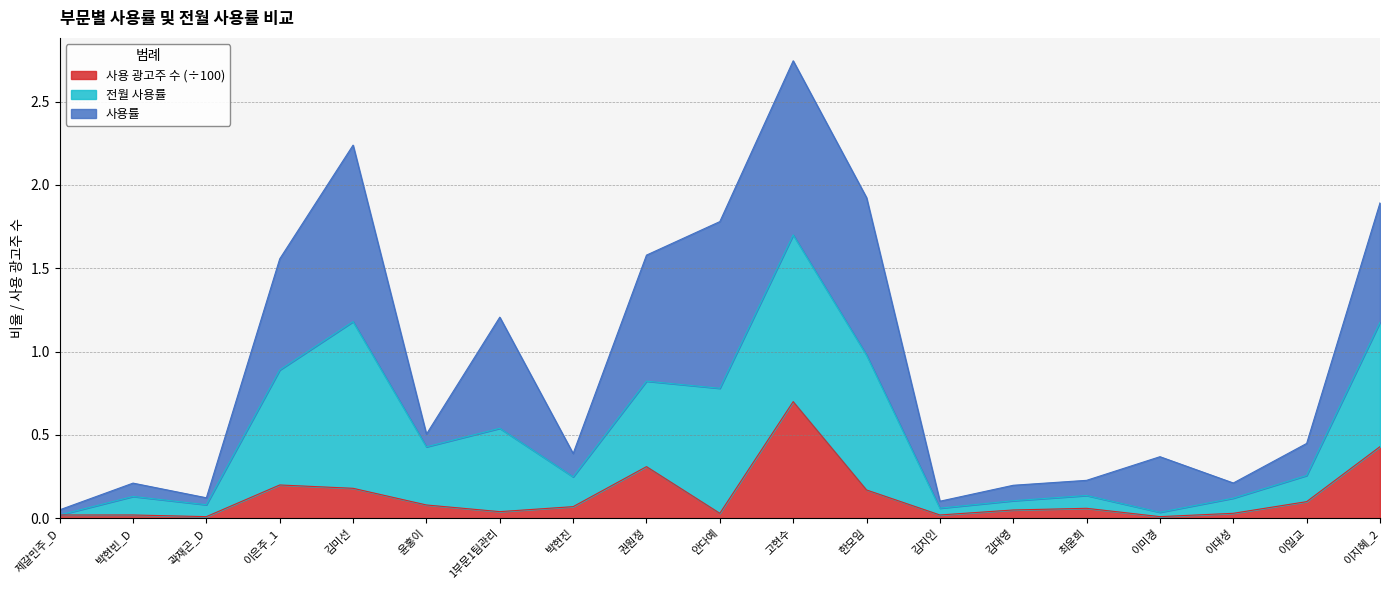

Which category has the highest value in the 사용 광고주 수 (÷100) series?

고현수